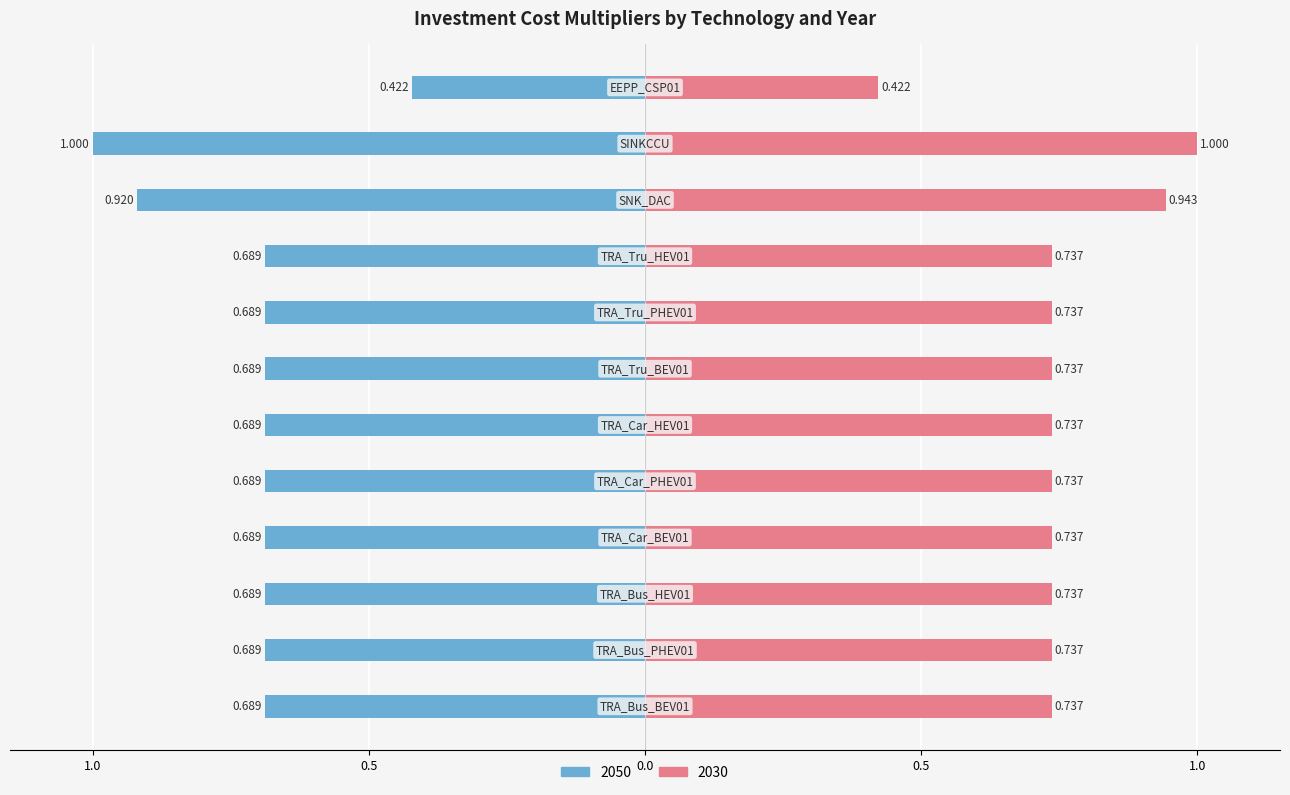

Read the 2030 value at SINKCCU.

1.0